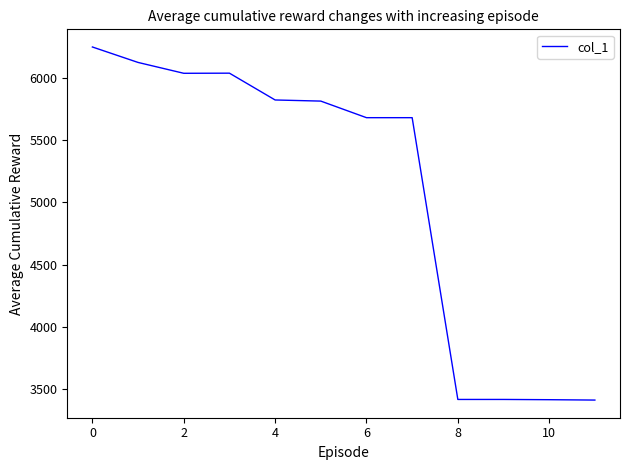

What is the difference between the maximum and minimum values?

2832